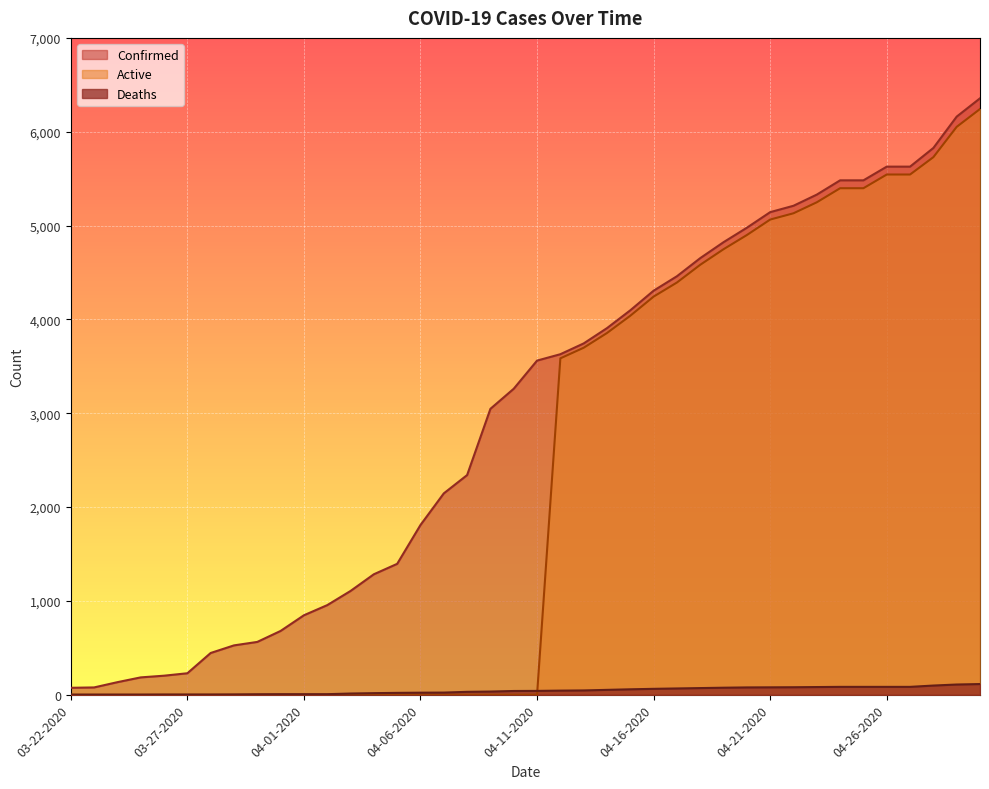

Reading right to left, what are all the values shown in this chart?

Confirmed: 04-30-2020=6356	04-29-2020=6161	04-28-2020=5827	04-27-2020=5628	04-26-2020=5628	04-25-2020=5482	04-24-2020=5482	04-23-2020=5330	04-22-2020=5211	04-21-2020=5143	04-20-2020=4977	04-19-2020=4823	04-18-2020=4653	04-17-2020=4460	04-16-2020=4306	04-15-2020=4097	04-14-2020=3907	04-13-2020=3744	04-12-2020=3629	04-11-2020=3561	04-10-2020=3261	04-09-2020=3047	04-08-2020=2341	04-07-2020=2146	04-06-2020=1809	04-05-2020=1395	04-04-2020=1284	04-03-2020=1106	04-02-2020=955	04-01-2020=847	03-31-2020=680	03-30-2020=563	03-29-2020=526	03-28-2020=445	03-27-2020=229	03-26-2020=203	03-25-2020=185	03-24-2020=134	03-23-2020=78	03-22-2020=74
Deaths: 04-30-2020=114	04-29-2020=109	04-28-2020=98	04-27-2020=84	04-26-2020=84	04-25-2020=84	04-24-2020=84	04-23-2020=82	04-22-2020=80	04-21-2020=79	04-20-2020=78	04-19-2020=75	04-18-2020=71	04-17-2020=67	04-16-2020=63	04-15-2020=58	04-14-2020=52	04-13-2020=46	04-12-2020=44	04-11-2020=41	04-10-2020=40	04-09-2020=34	04-08-2020=31	04-07-2020=23	04-06-2020=22	04-05-2020=20	04-04-2020=17	04-03-2020=13	04-02-2020=6	04-01-2020=6	03-31-2020=6	03-30-2020=5	03-29-2020=3	03-28-2020=2	03-27-2020=2	03-26-2020=2	03-25-2020=1	03-24-2020=1	03-23-2020=1	03-22-2020=1
Active: 04-30-2020=6242	04-29-2020=6052	04-28-2020=5729	04-27-2020=5544	04-26-2020=5544	04-25-2020=5398	04-24-2020=5398	04-23-2020=5248	04-22-2020=5131	04-21-2020=5064	04-20-2020=4899	04-19-2020=4748	04-18-2020=4582	04-17-2020=4393	04-16-2020=4243	04-15-2020=4039	04-14-2020=3855	04-13-2020=3698	04-12-2020=3585	04-11-2020=0	04-10-2020=0	04-09-2020=0	04-08-2020=0	04-07-2020=0	04-06-2020=0	04-05-2020=0	04-04-2020=0	04-03-2020=0	04-02-2020=0	04-01-2020=0	03-31-2020=0	03-30-2020=0	03-29-2020=0	03-28-2020=0	03-27-2020=0	03-26-2020=0	03-25-2020=0	03-24-2020=0	03-23-2020=0	03-22-2020=0